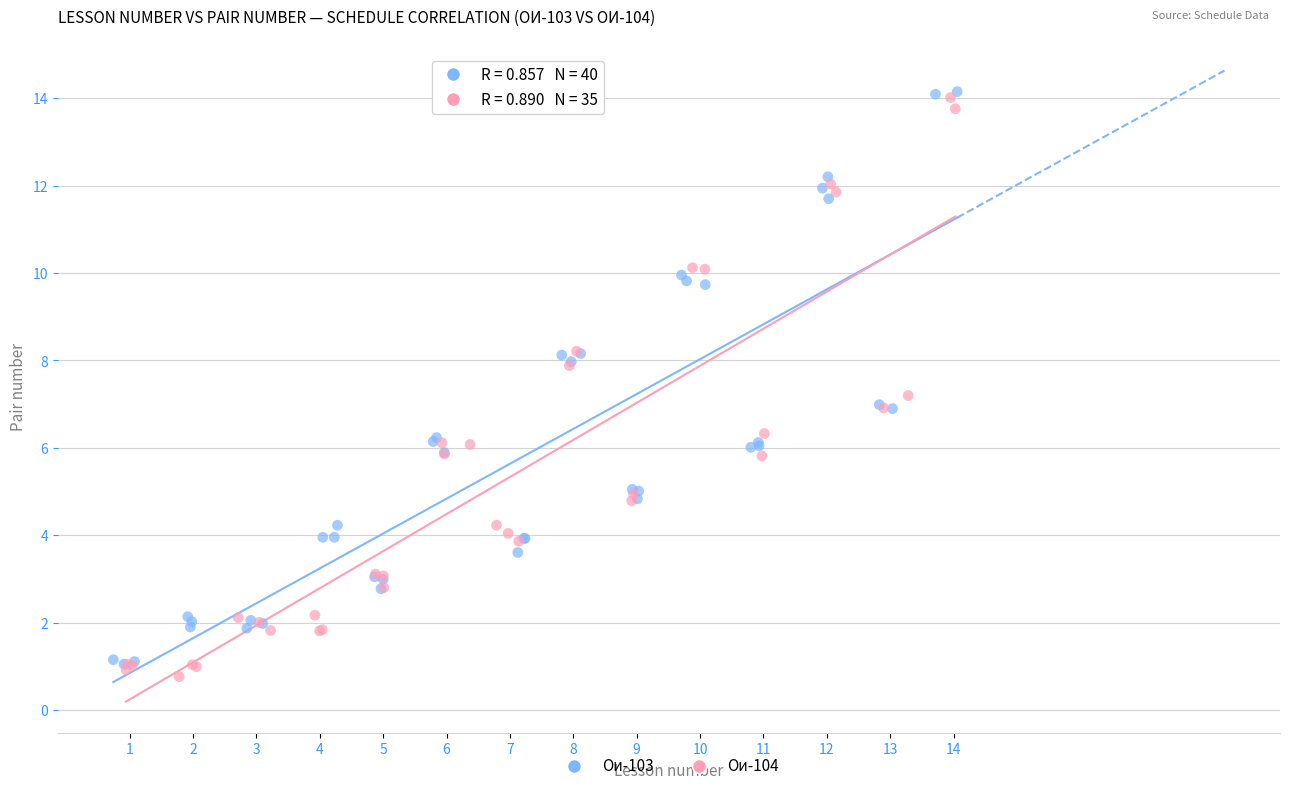

What are all the series names shown in the legend?

Ои-103, Ои-104